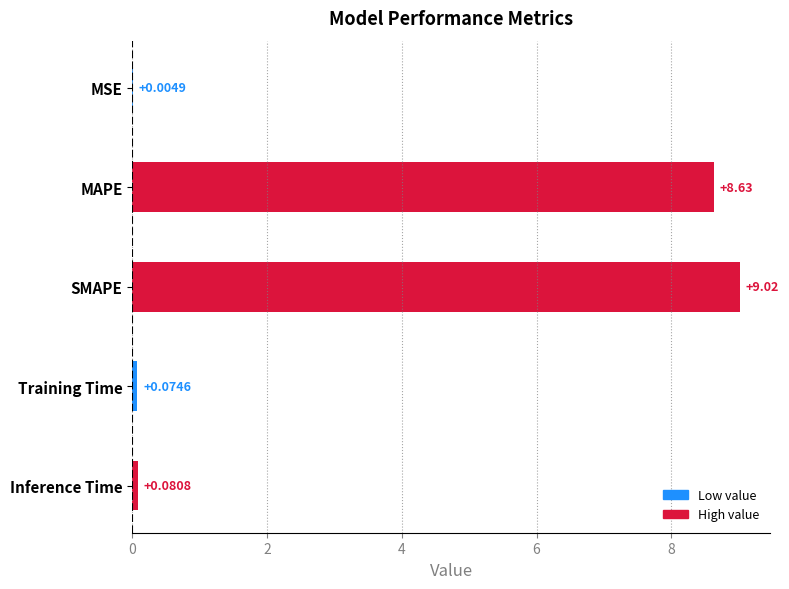

What is the sum of all values?

17.8